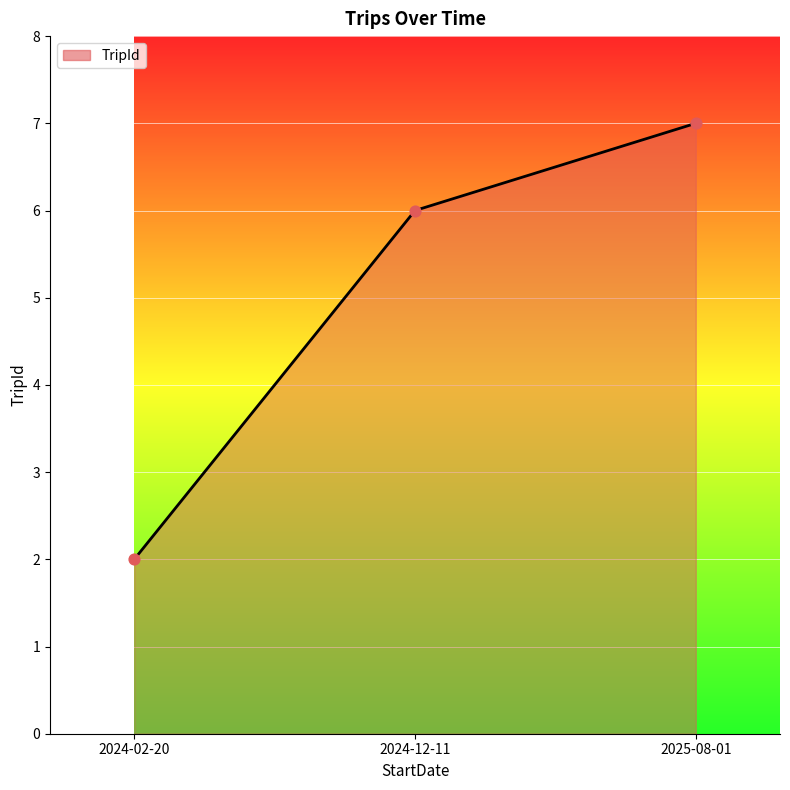

Which has a higher value, 2024-12-11 or 2025-08-01?

2025-08-01